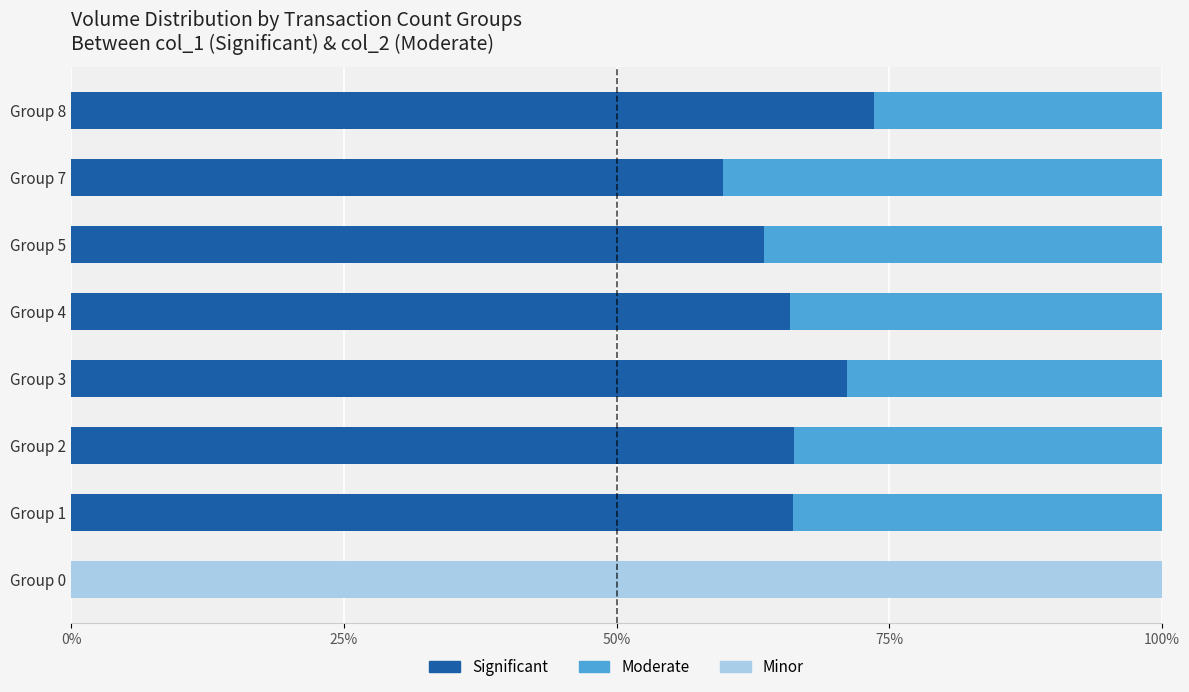

What is the highest value of the Significant series?

73.6